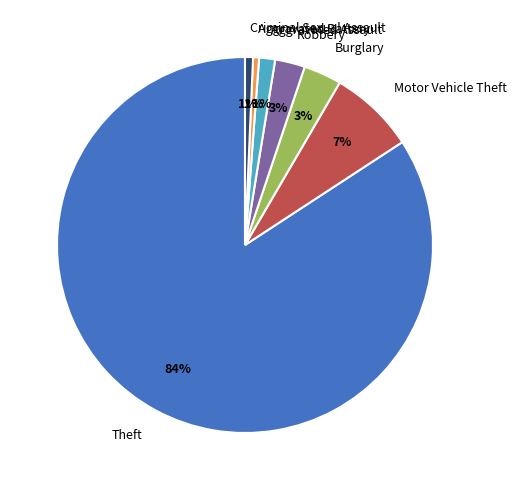

To the nearest percent, what portion does Theft represent?

84%